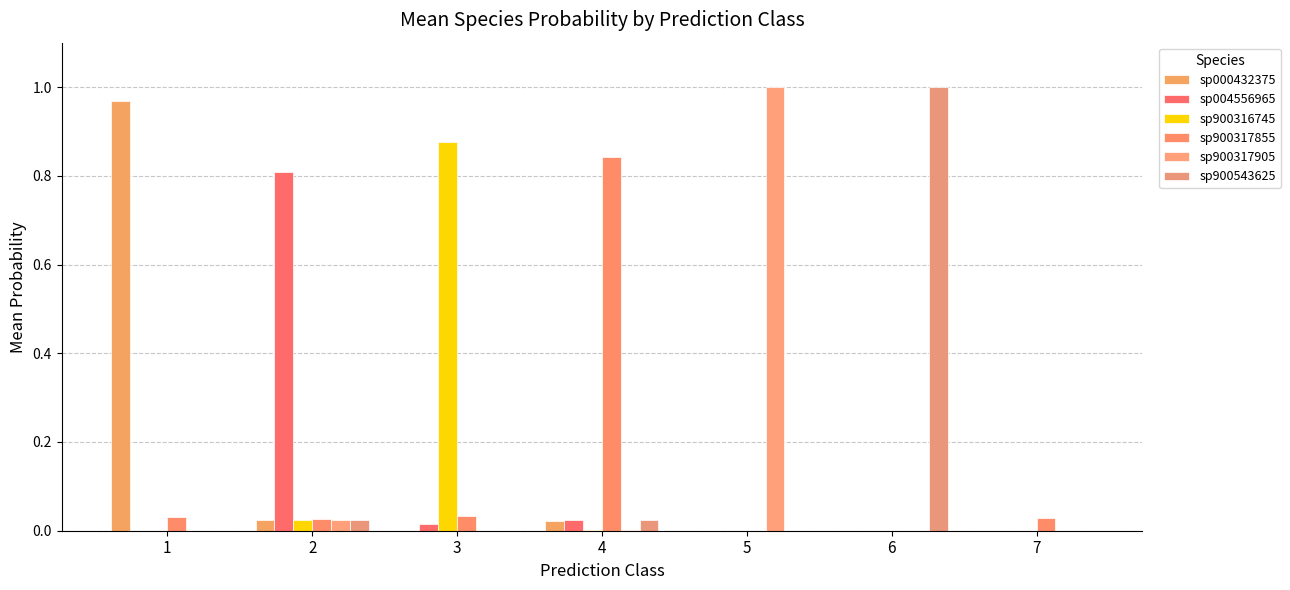

Where is sp000432375 nearest to the value 0?

5